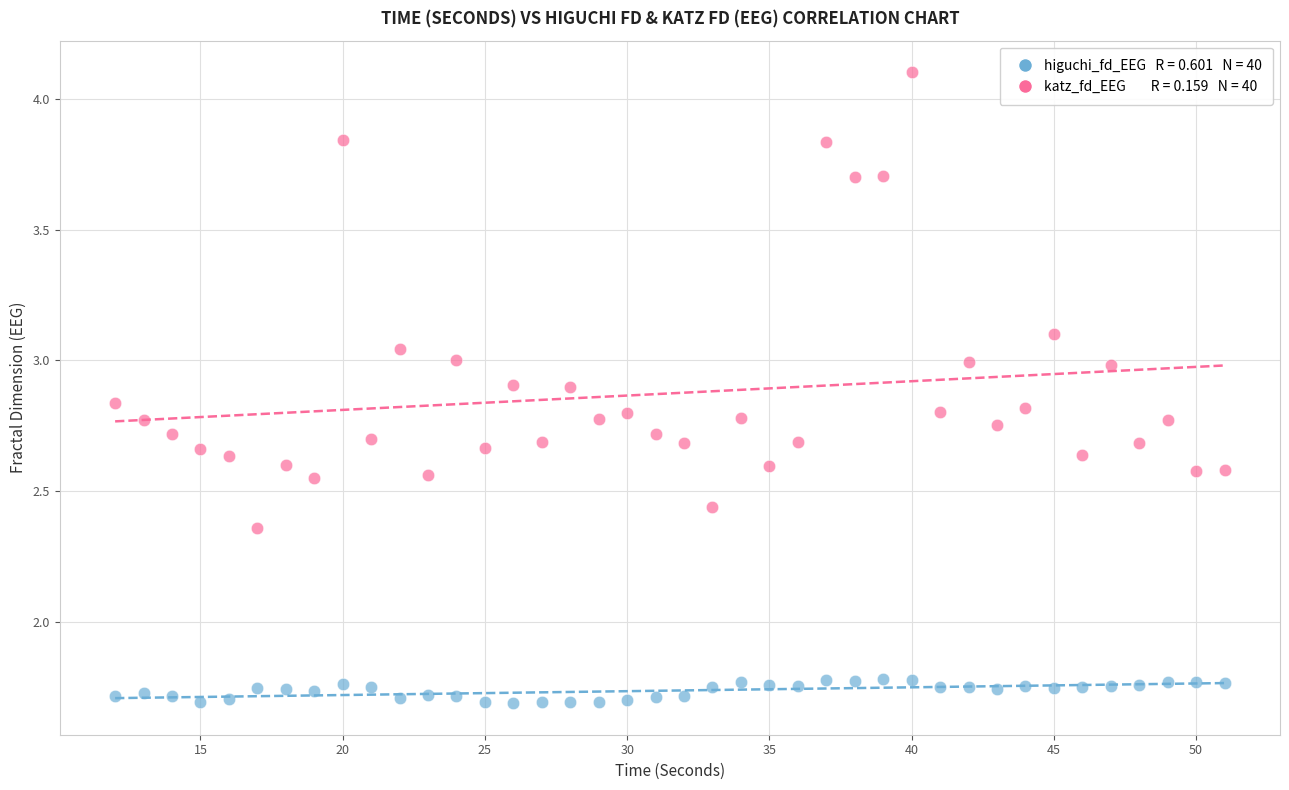

Across all data points, what is the range of X values (max minus min)?

39.0